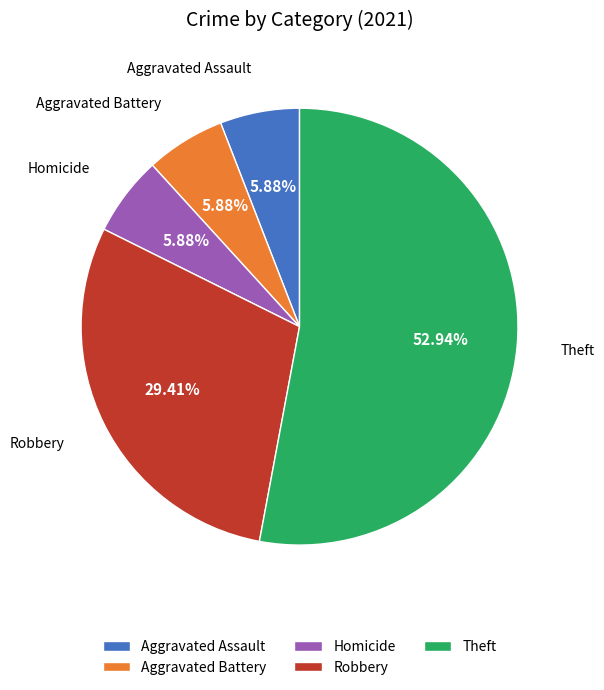

Count the number of slices in the pie.

5